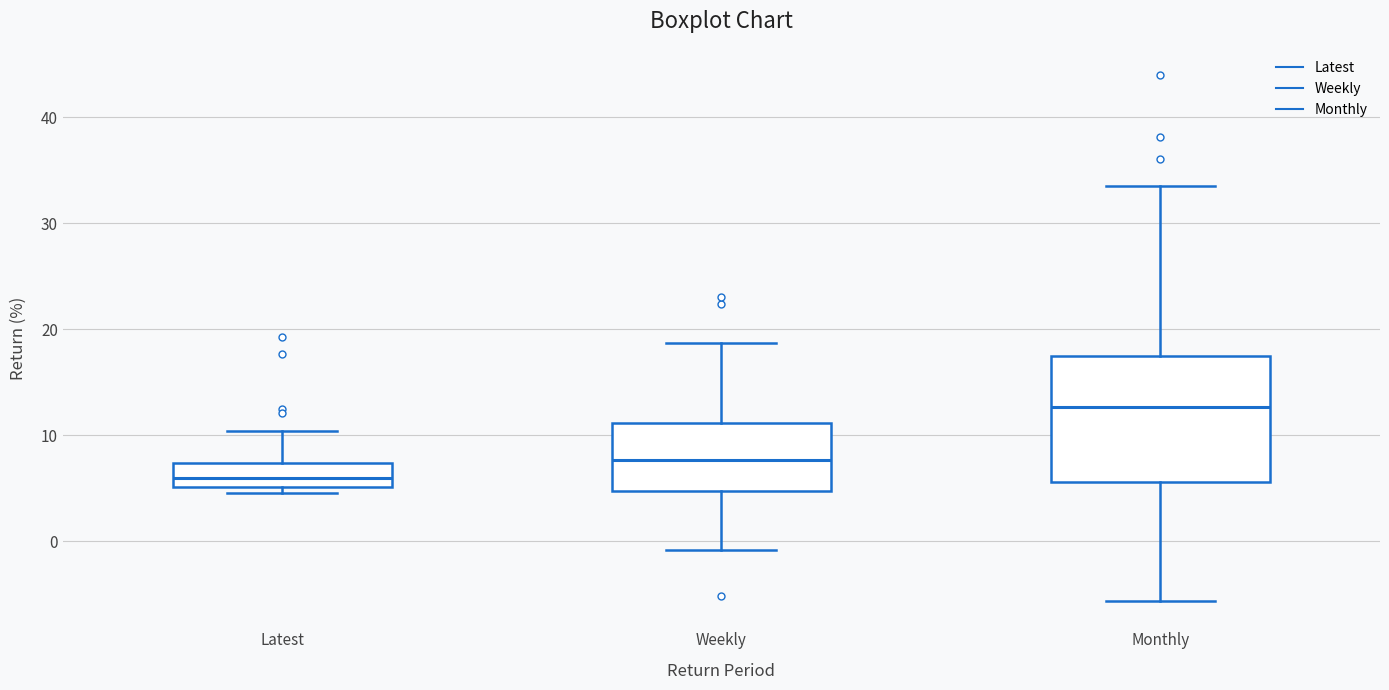

Reading left to right, read every box against the y-axis: the position of its median line, the range the box covers, and the ends of its whiskers. The values are not printed on the chart, so give them approximately, as read against the axis.

Latest: median 6, box 5 to 7, whiskers 5 (just below the box's lower edge) to 10
Weekly: median 8, box 5 to 11, whiskers -1 to 19
Monthly: median 13, box 6 to 17, whiskers -6 to 34